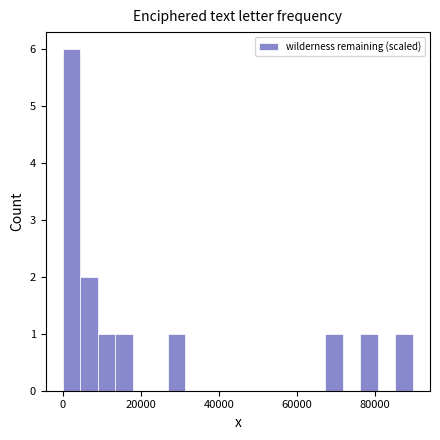

Around what value on the x-axis is the tallest bar? Give the approximate position of its centre, as read against the axis.

2000